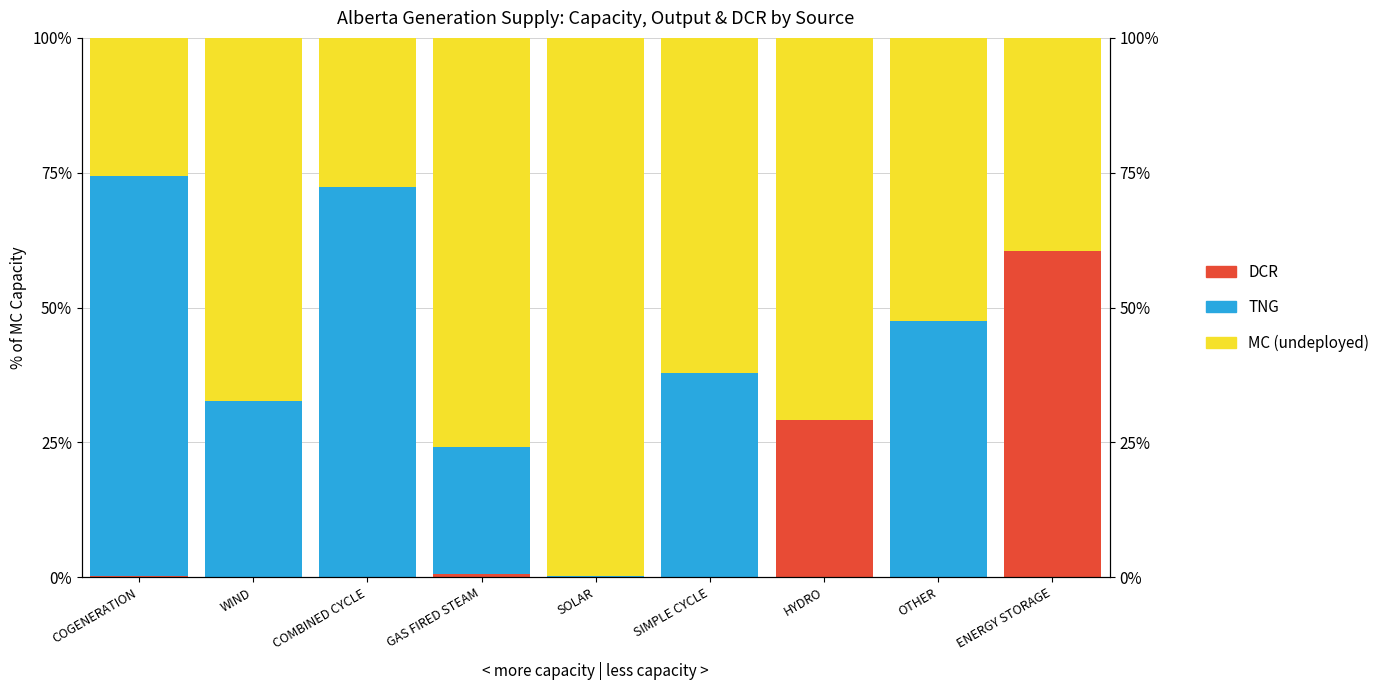

Which has a higher value, COGENERATION or COMBINED CYCLE?

COMBINED CYCLE